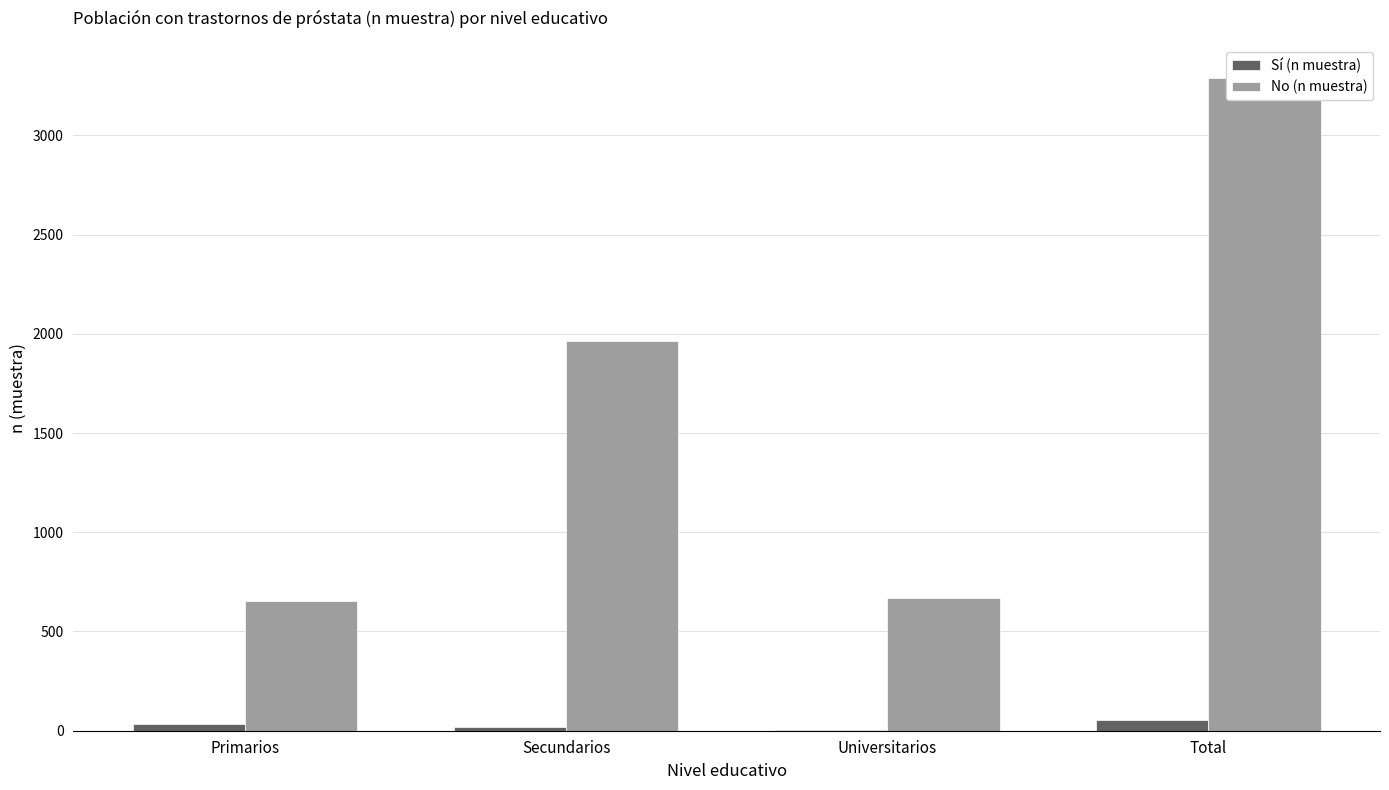

How many data points in Sí (n muestra) are less than 33?

2